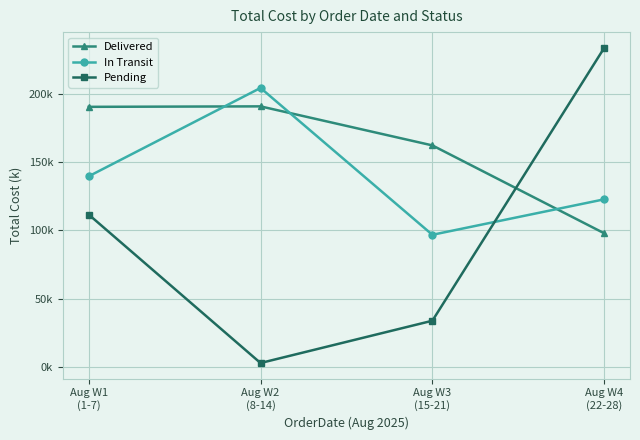

Is it true that Delivered equals 59.5 at Aug W4
(22-28)?

False